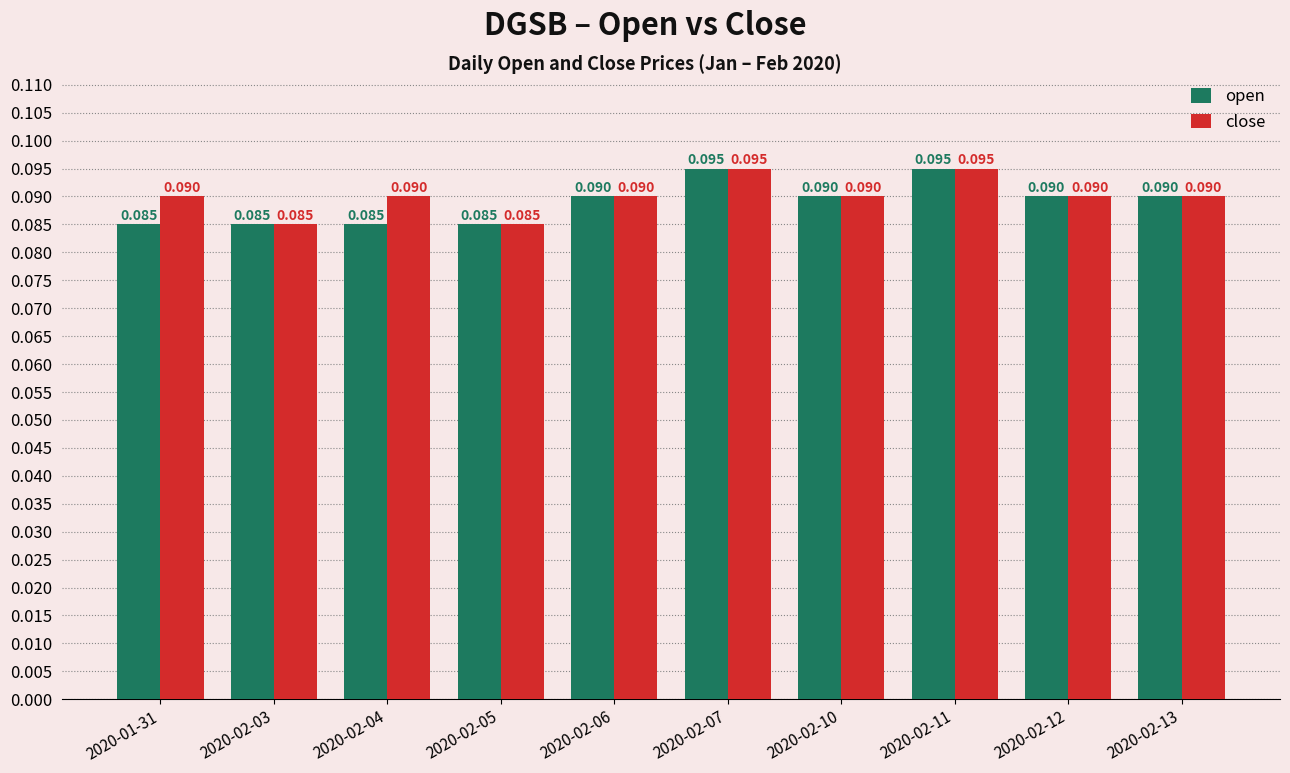

Which series has the largest total across all categories?

close